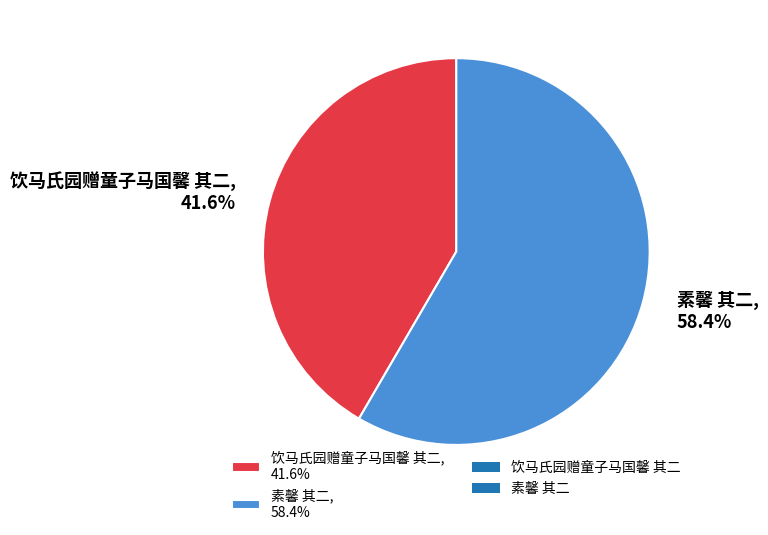

Which slice is the smallest?

饮马氏园赠童子马国馨 其二